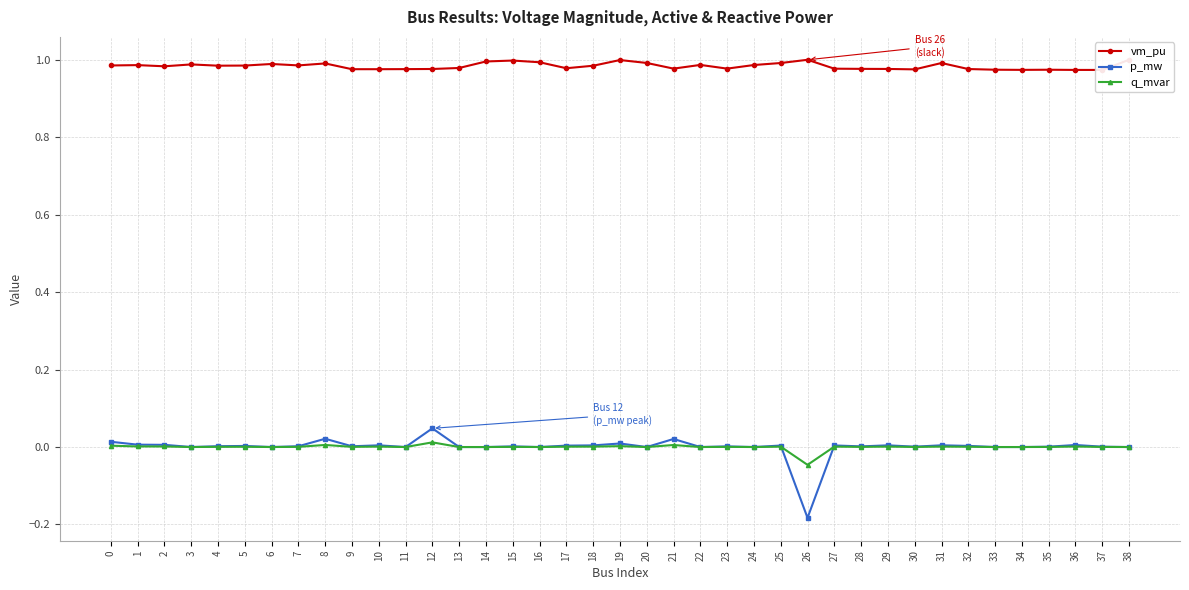

Which category has the lowest value in the vm_pu series?

37